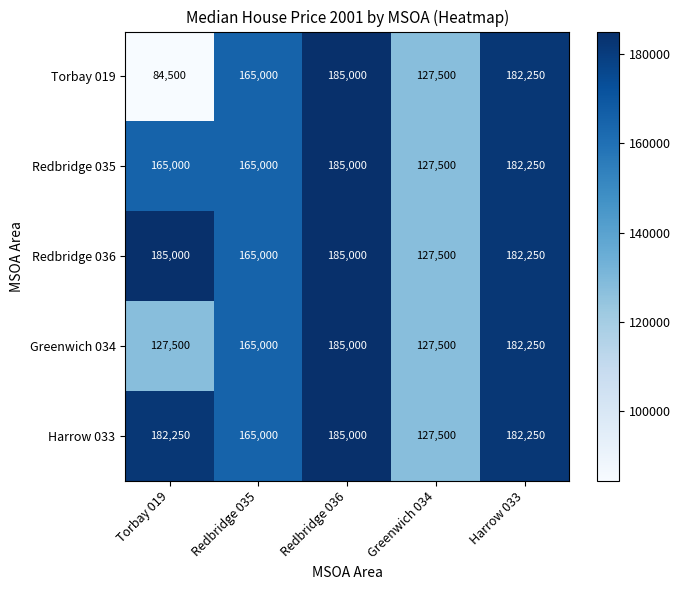

Which series has the largest range (max minus min)?

Torbay 019